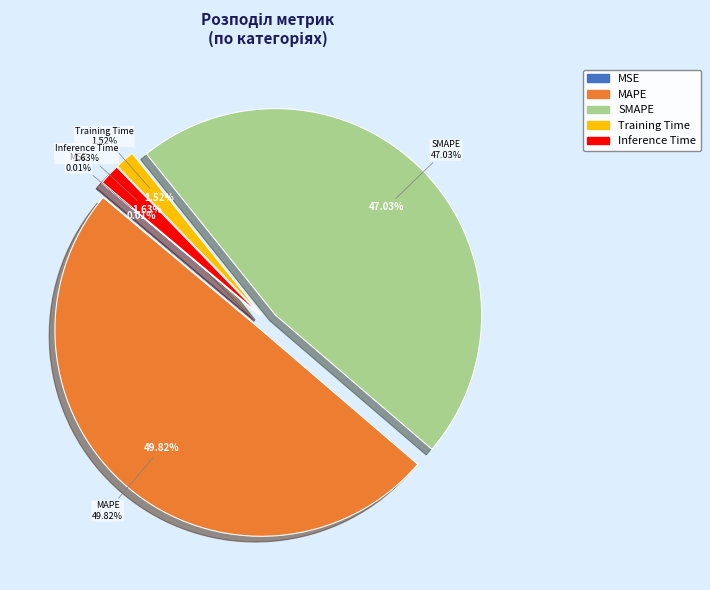

Is there a majority slice in this chart?

No